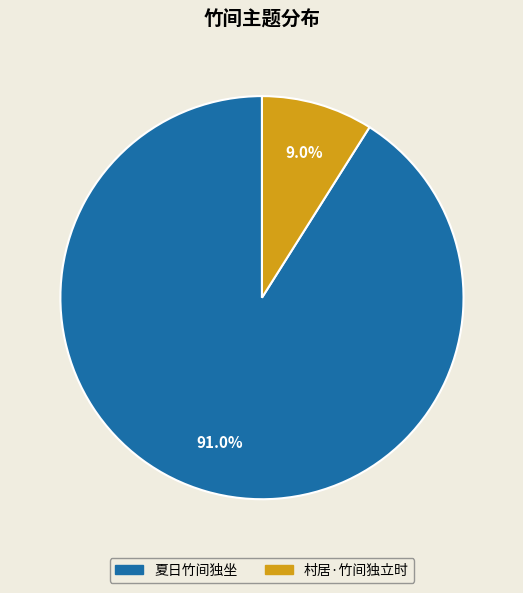

Combined, do 村居·竹间独立时 and 夏日竹间独坐 account for over 50%?

Yes